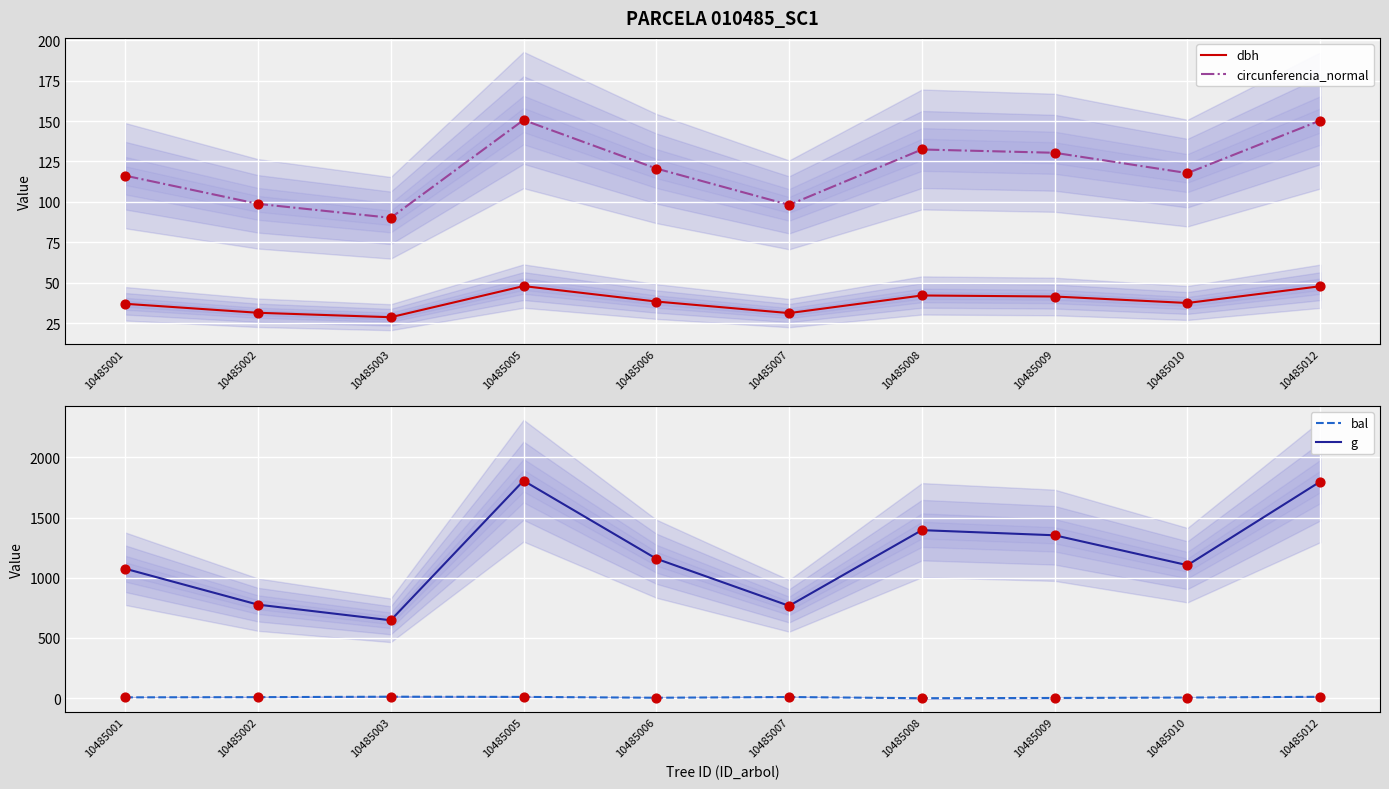

Which series has the largest total across all categories?

g